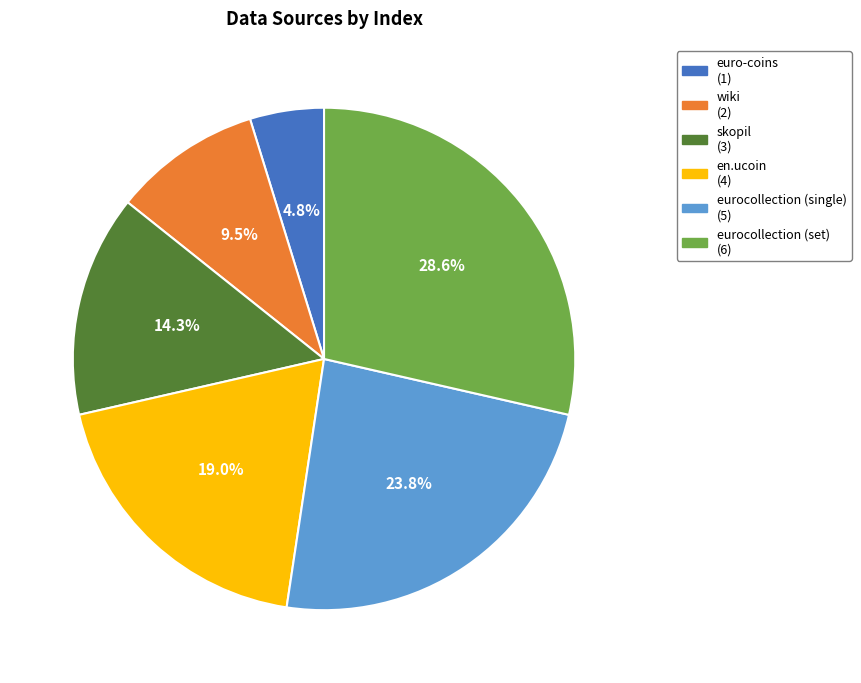

What percentage is NOT represented by eurocollection (set)?

71.4%